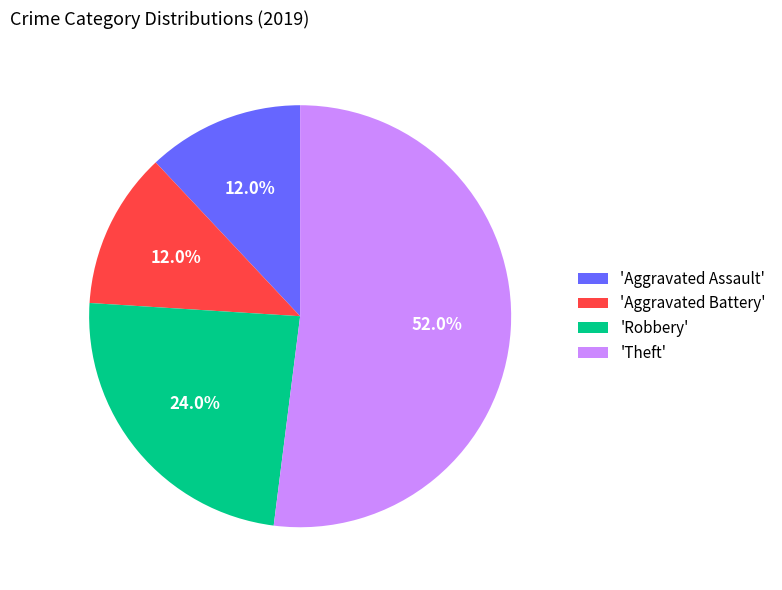

What is the majority slice?

'Theft'